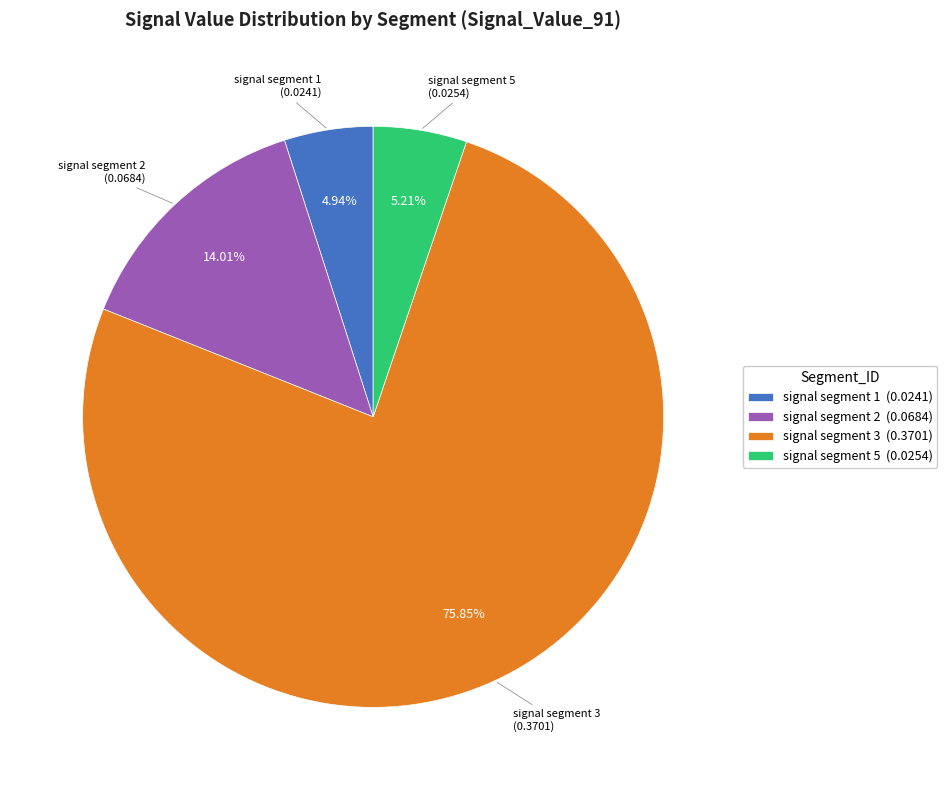

Which has a higher value, signal segment 2 (0.0684) or signal segment 1 (0.0241)?

signal segment 2 (0.0684)